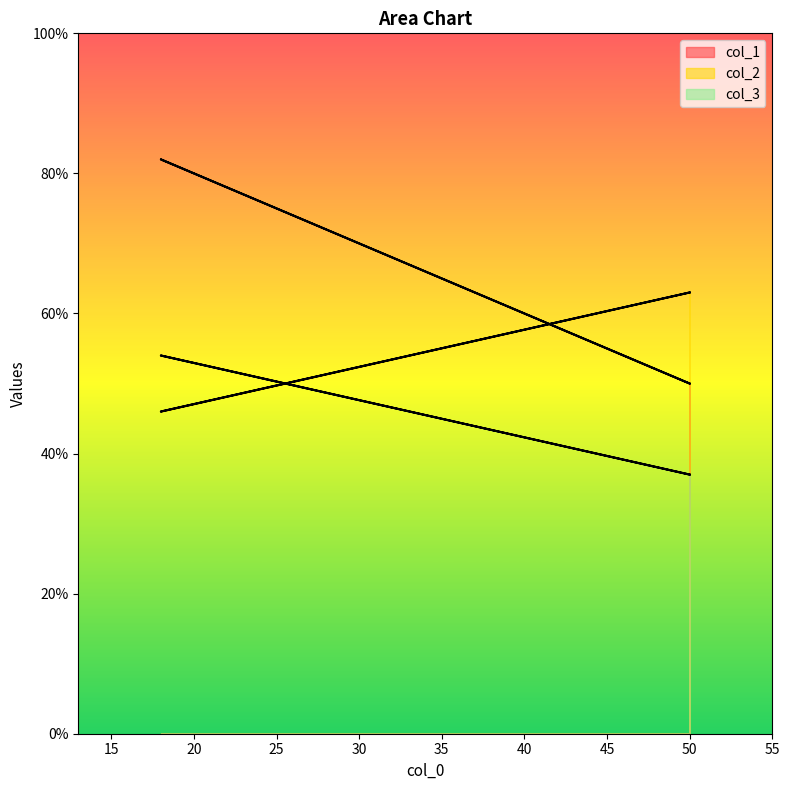

What is the difference between the highest and lowest values at 50?

26